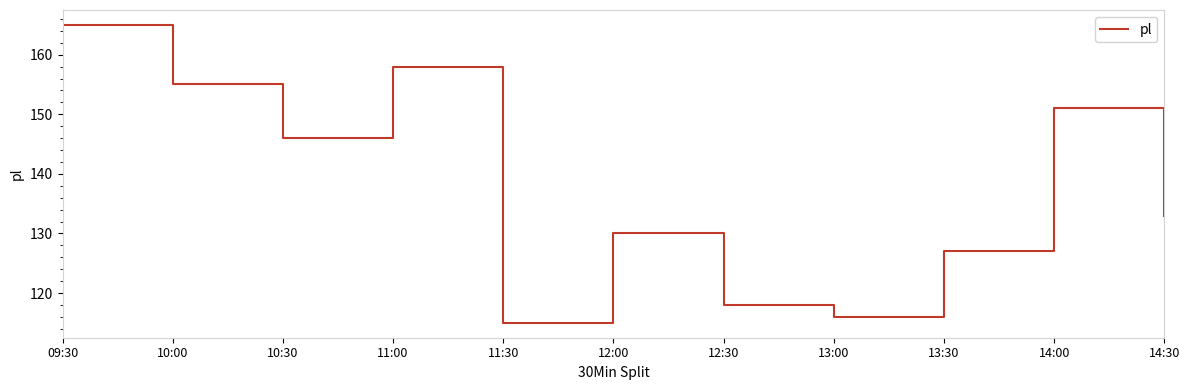

Reading left to right, list all the values displayed in this chart.

165	155	146	158	115	130	118	116	127	151	133